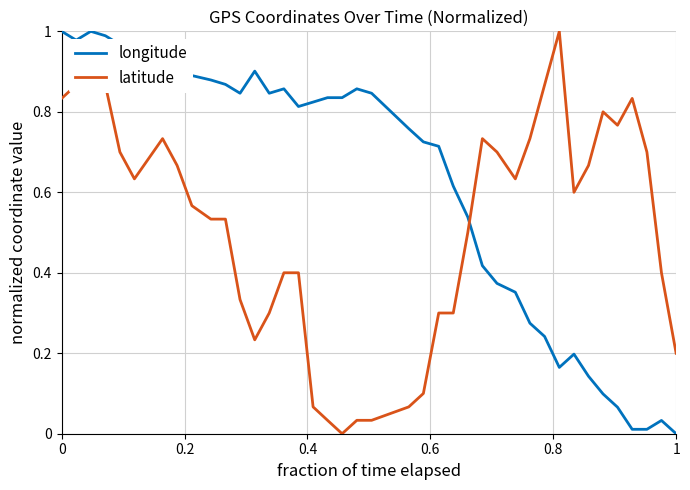

Which series ends up on top after the final intersection of longitude and latitude?

latitude